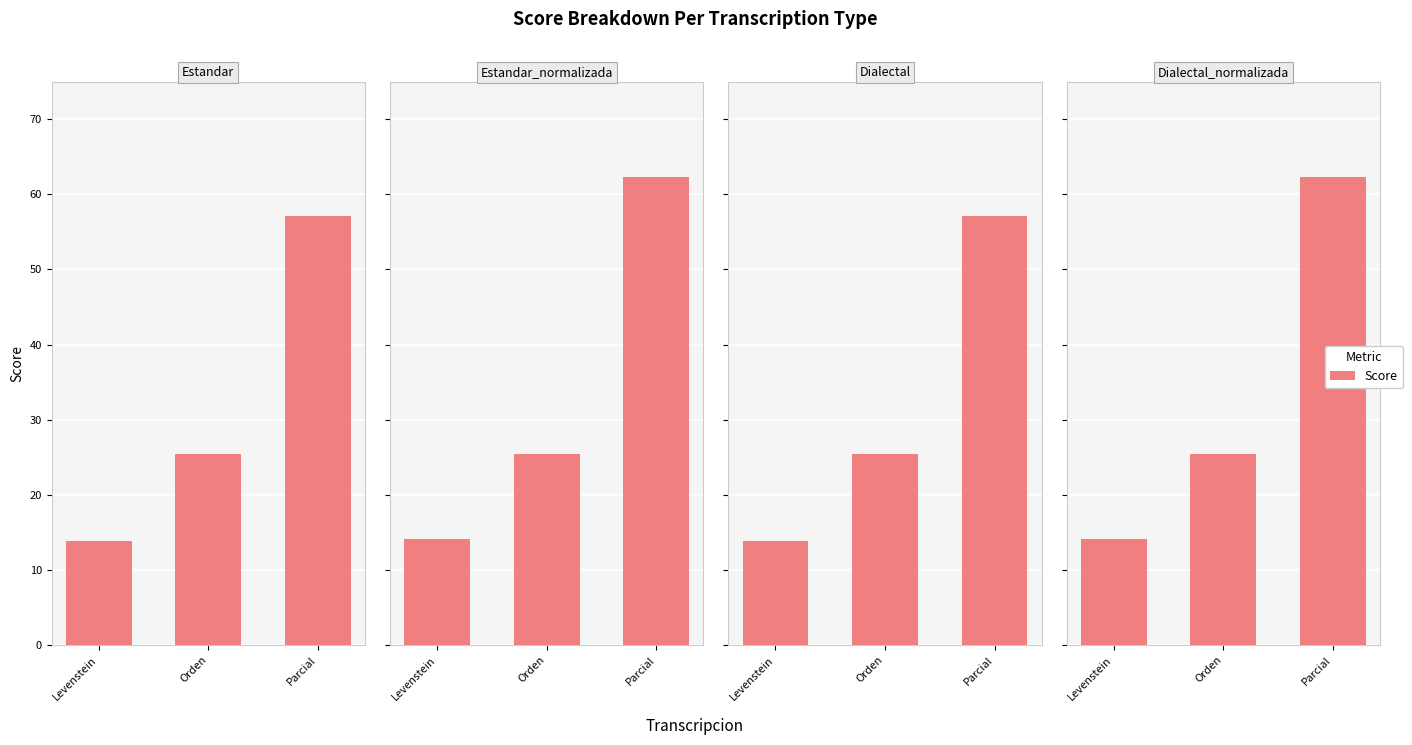

How many bars are there in total?

12